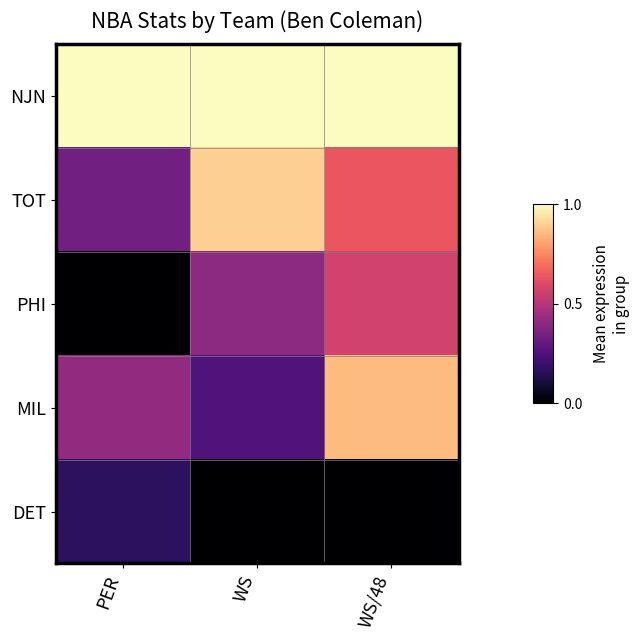

Reading left to right, what are all the values shown in this chart?

NJN: PER=1.0	WS=1.0	WS/48=1.0
TOT: PER=0.3	WS=0.9	WS/48=0.6
PHI: PER=0.0	WS=0.4	WS/48=0.6
MIL: PER=0.4	WS=0.2	WS/48=0.9
DET: PER=0.2	WS=0.0	WS/48=0.0